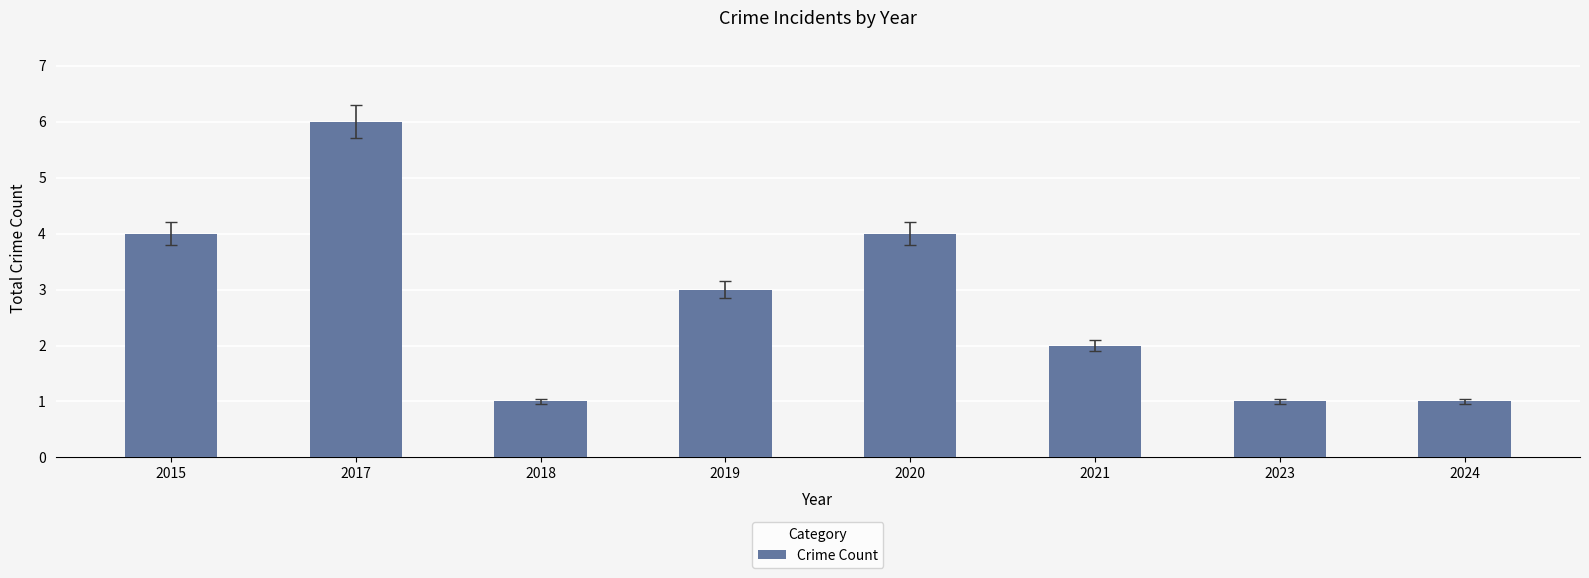

What is the smallest value displayed?

1